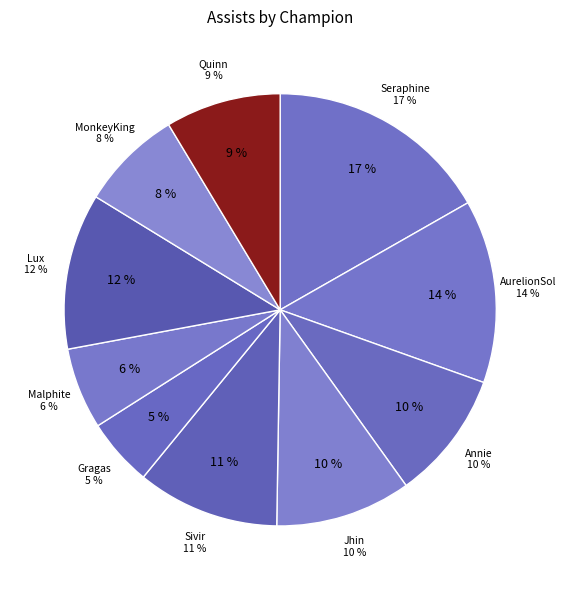

To the nearest percent, what is the average slice percentage?

10%